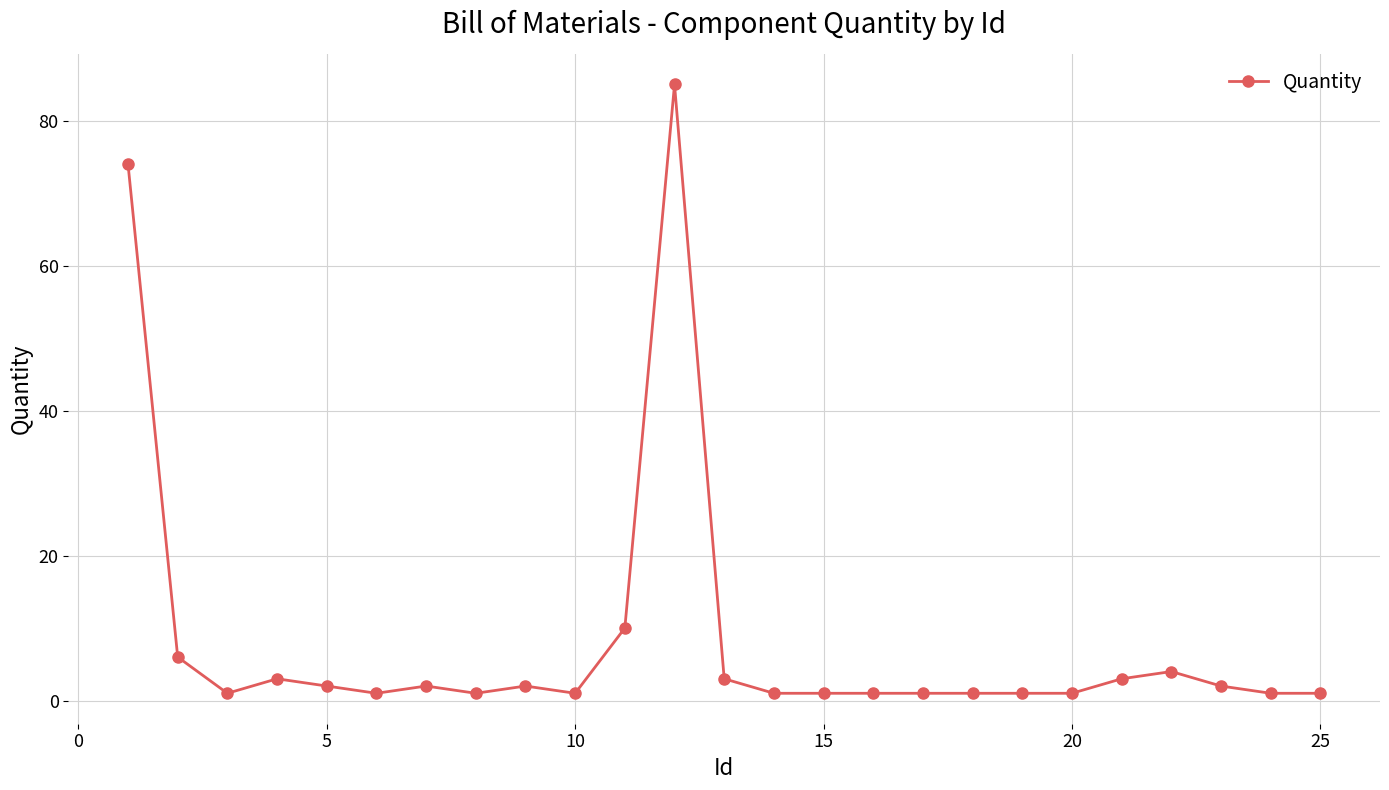

Does the chart have visible grid lines?

Yes